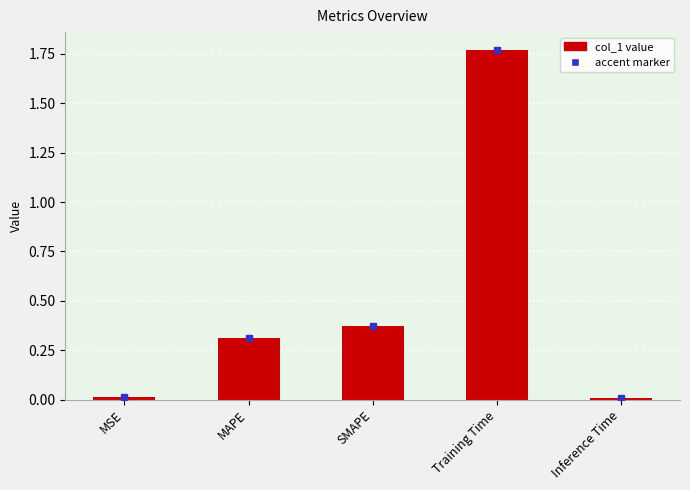

What is the change in value from MAPE to Training Time?

+1.5